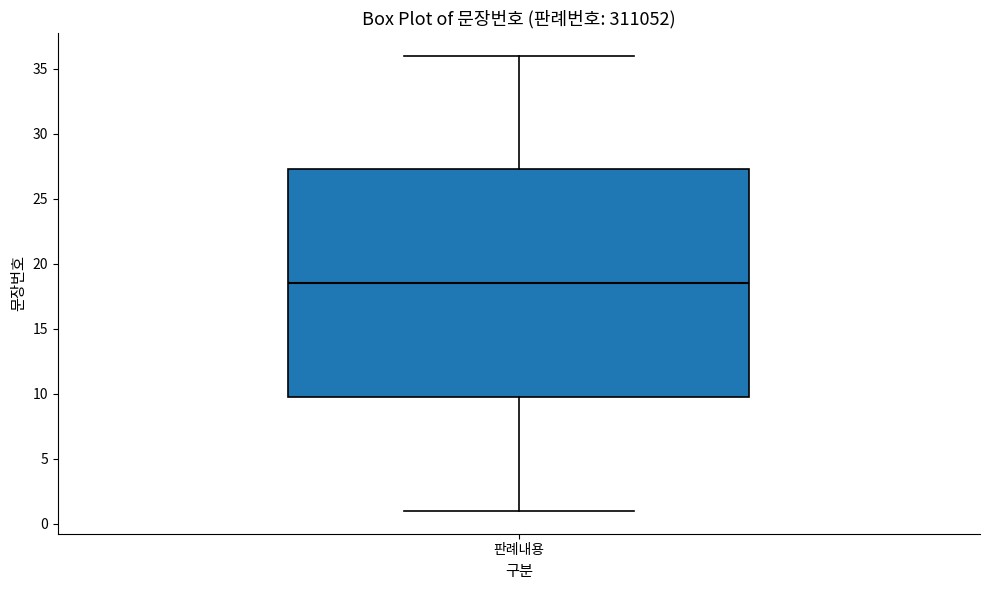

Read this box plot against the y-axis: the position of the median line, the range covered by the box, and the ends of both whiskers. The values are not printed on the chart, so give them approximately, as read against the axis.

median 18.5, box 10.0 to 27.5, whiskers 1.0 to 36.0